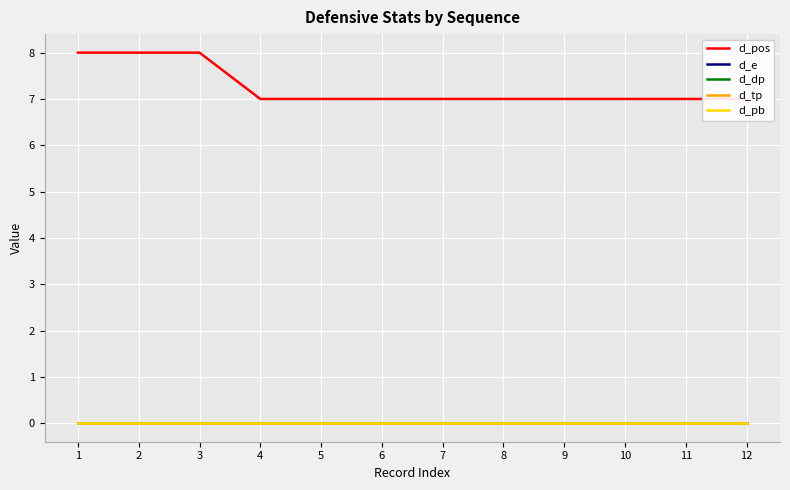

Which category has the lowest value across all series?

1